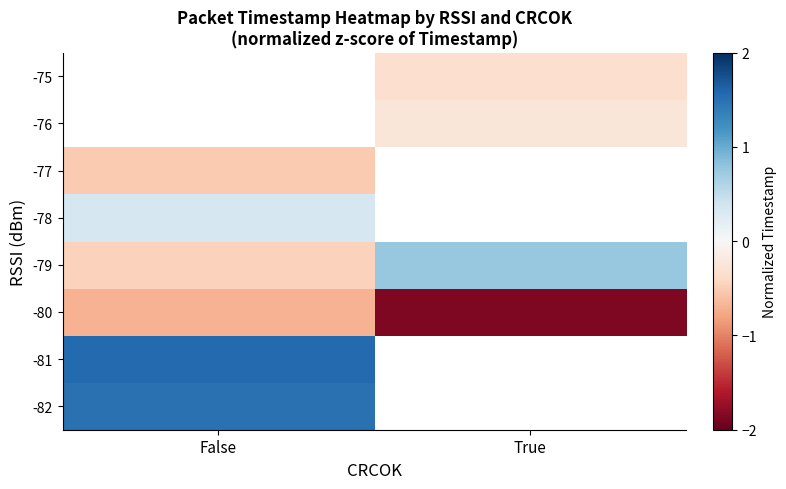

What is the sum of all -79 values?

0.3